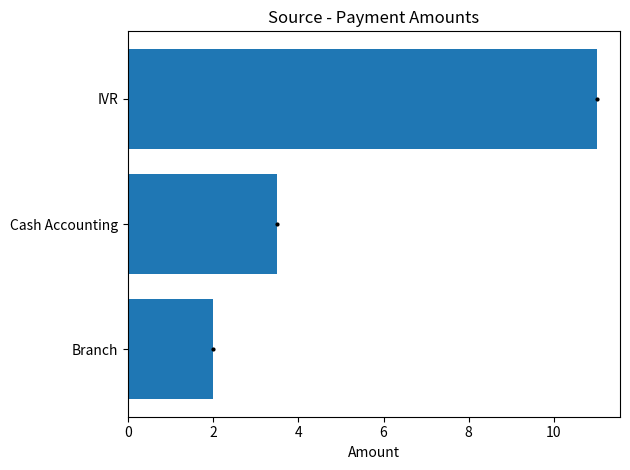

List the labels in order of value, largest first.

IVR, Cash Accounting, Branch